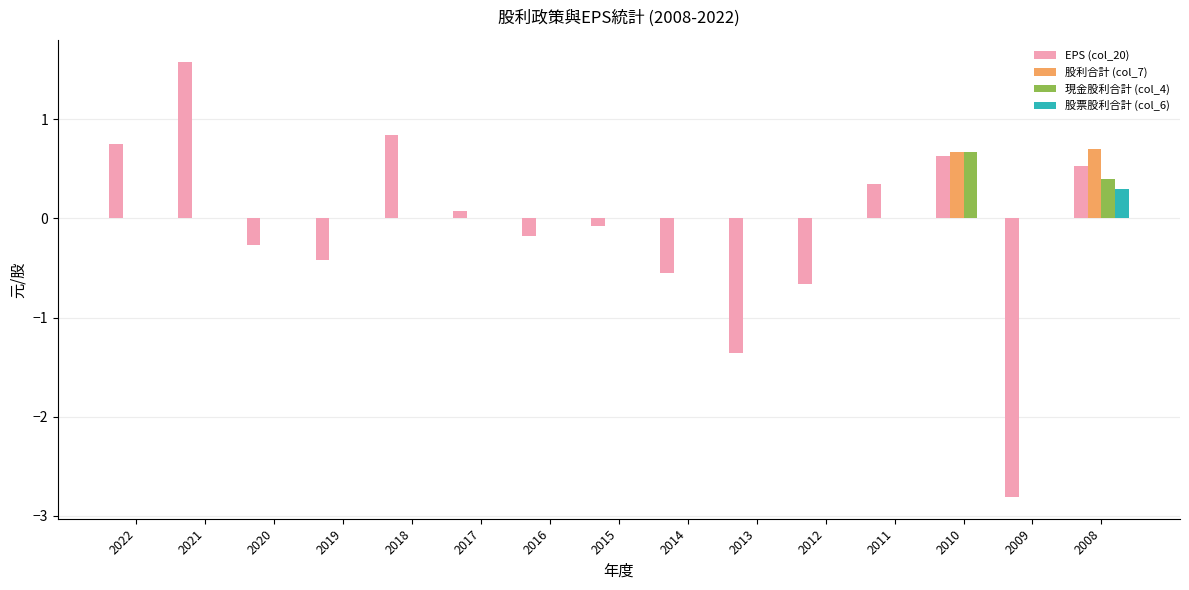

What is the total value across all series at 2008?

1.9